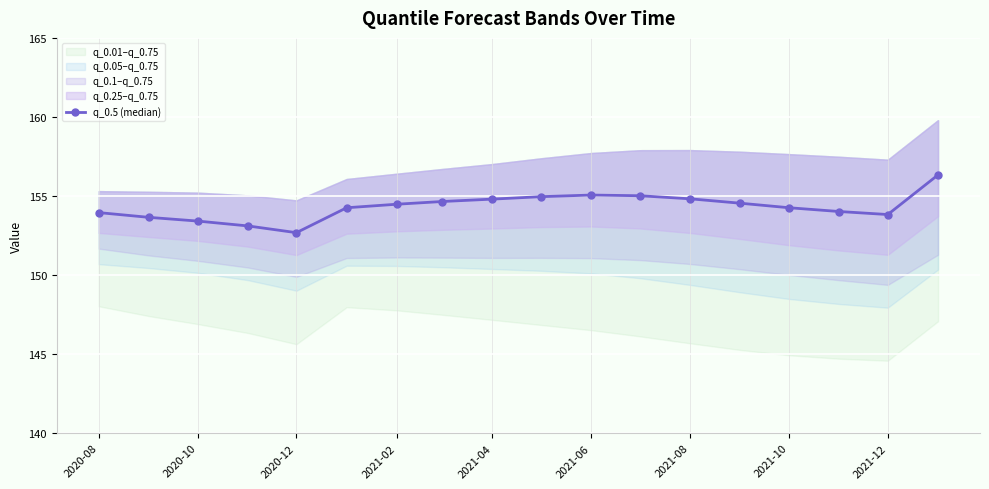

Is it true that q_0.5 (median) equals 154.5 at 2021-02?

True